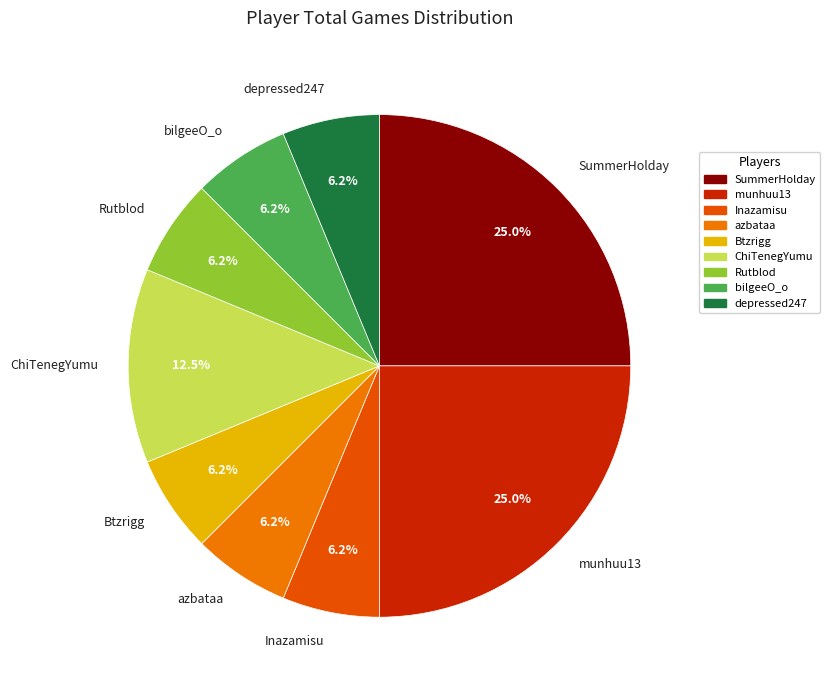

To the nearest percent, what percentage of the pie is Rutblod?

6%